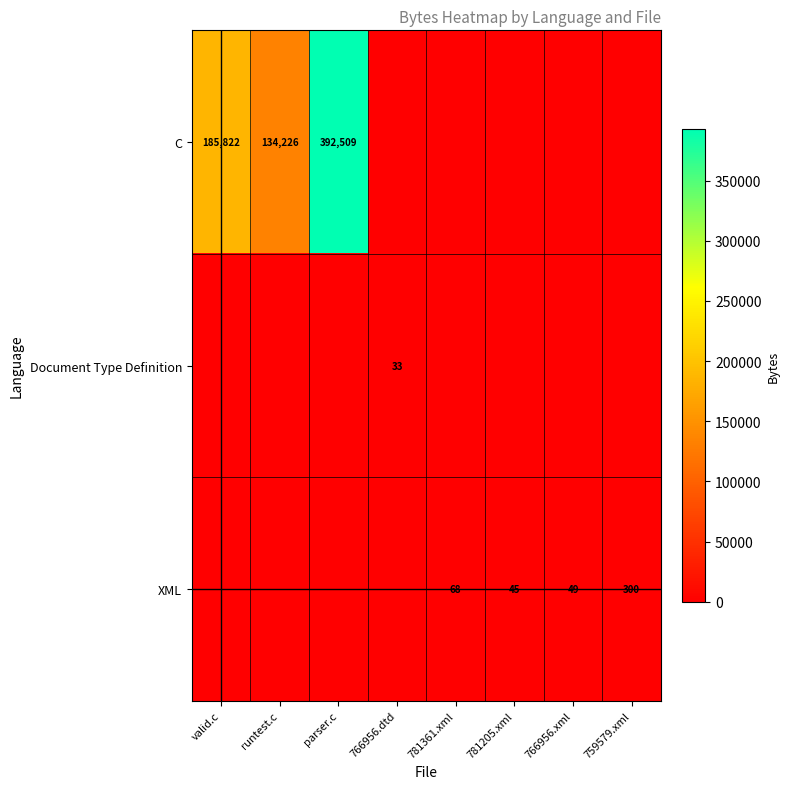

Is it true that XML equals 474 at 759579.xml?

False